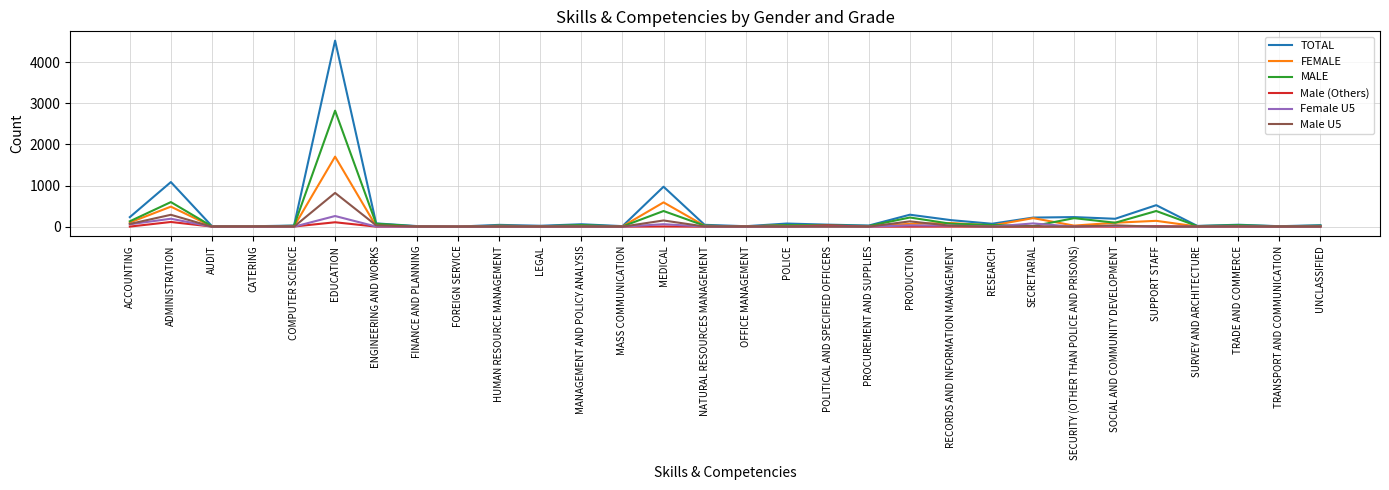

Which series has the largest range (max minus min)?

TOTAL